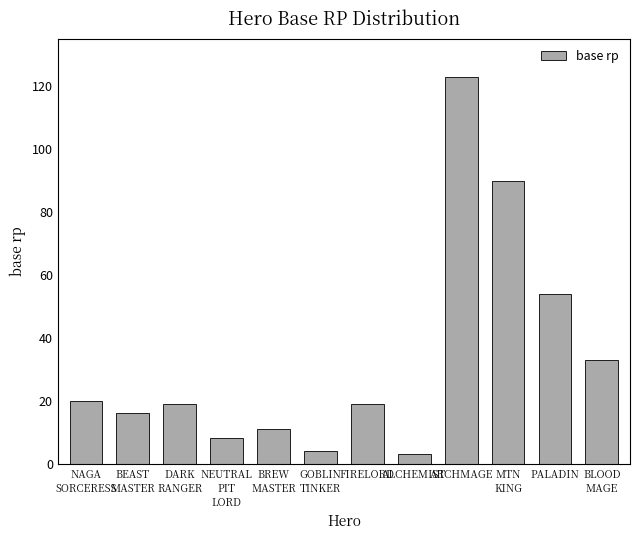

What is the label of the 5th bar from the right?

ALCHEMIST